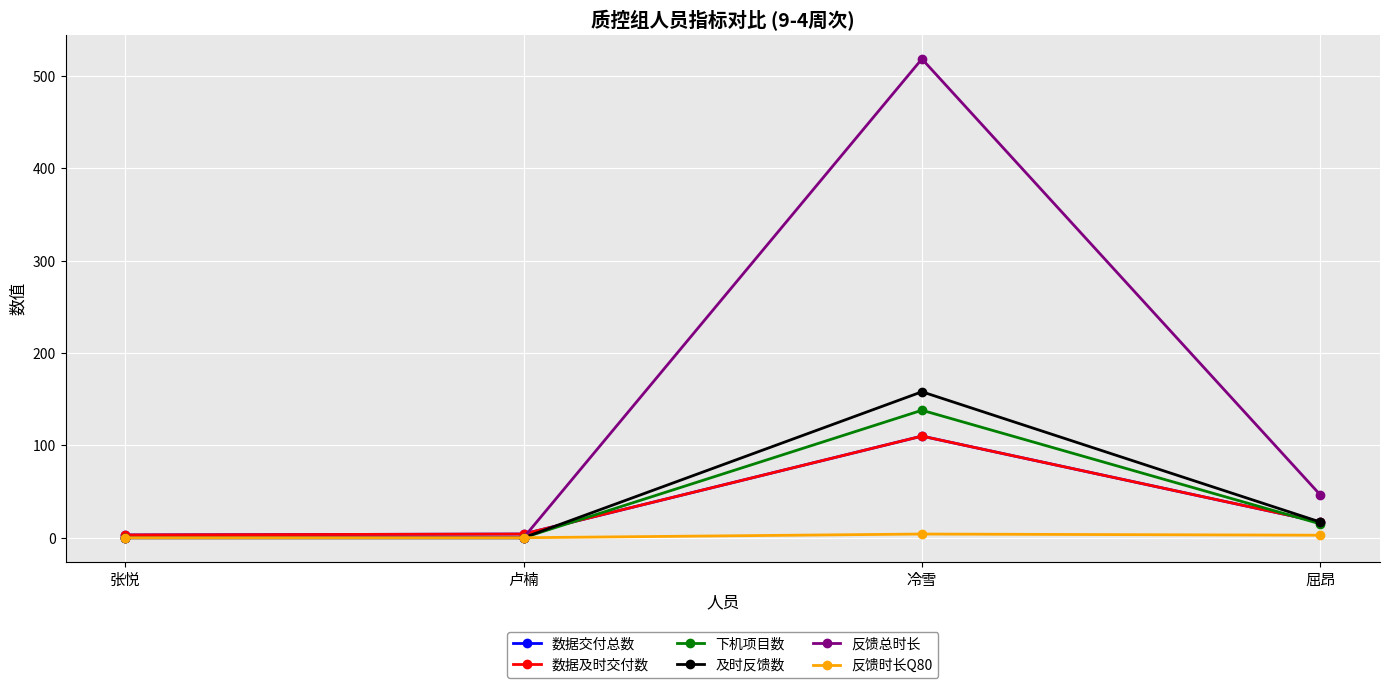

Does the chart have visible grid lines?

Yes